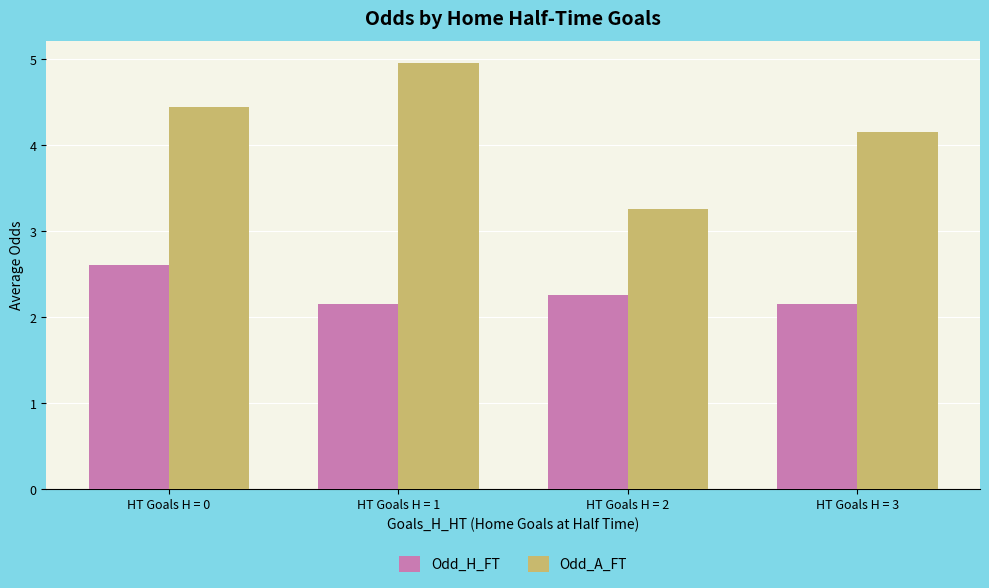

Which series has the largest total across all categories?

Odd_A_FT